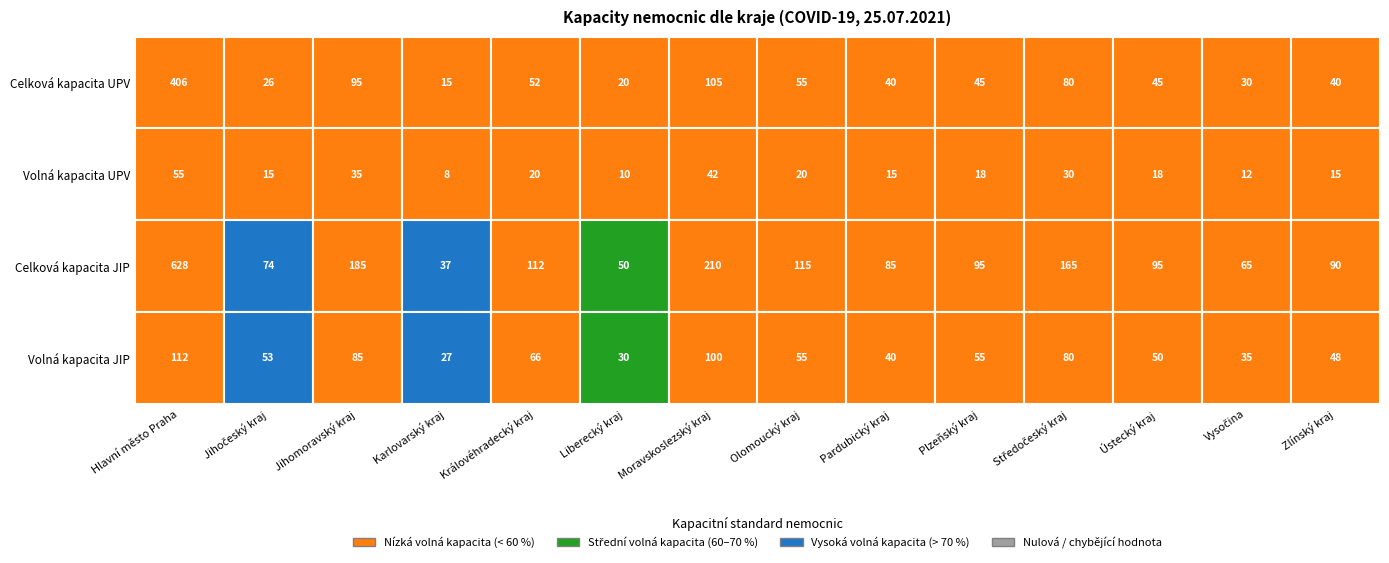

What is the total value across all series at 8?

180